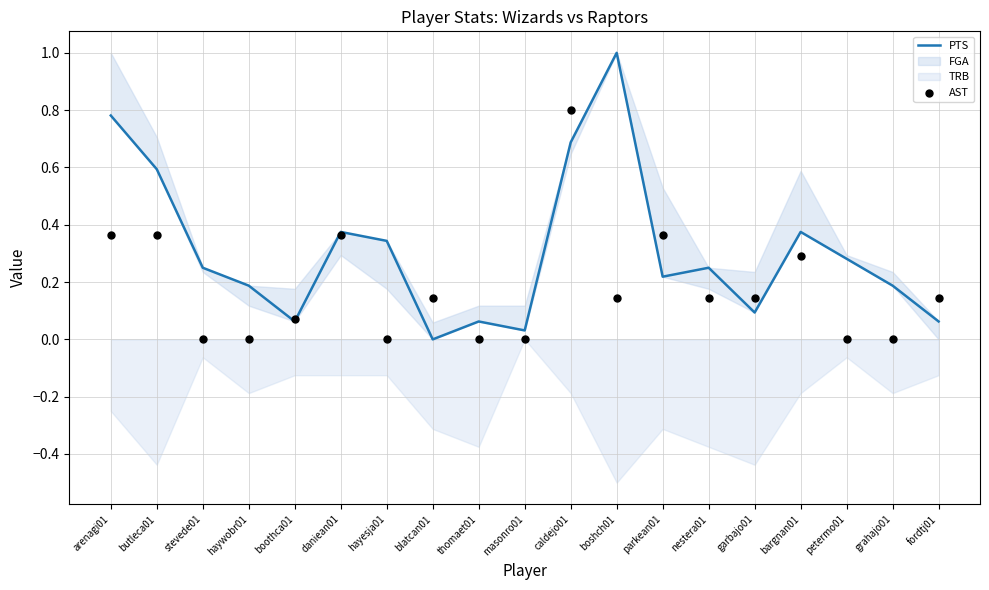

What is the total value across all series at stevede01?

0.2